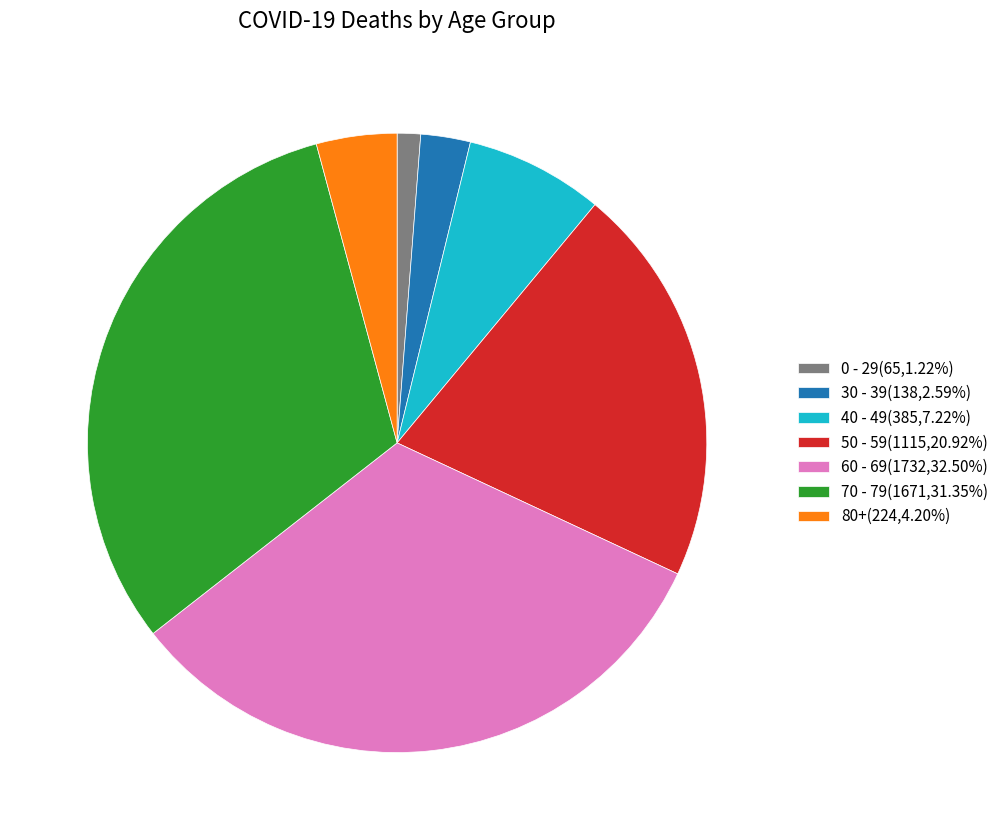

Approximately how many times larger is the value at 0 - 29(65,1.22%) compared to 30 - 39(138,2.59%)?

0.5